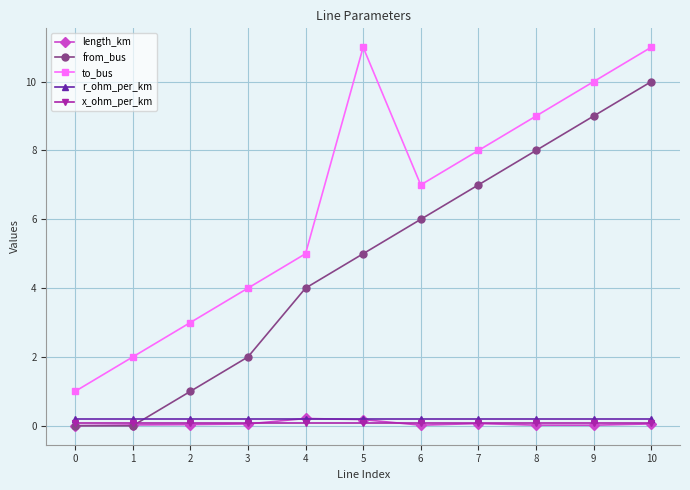

What is the value of the length_km point at the 5th from the left?

0.2